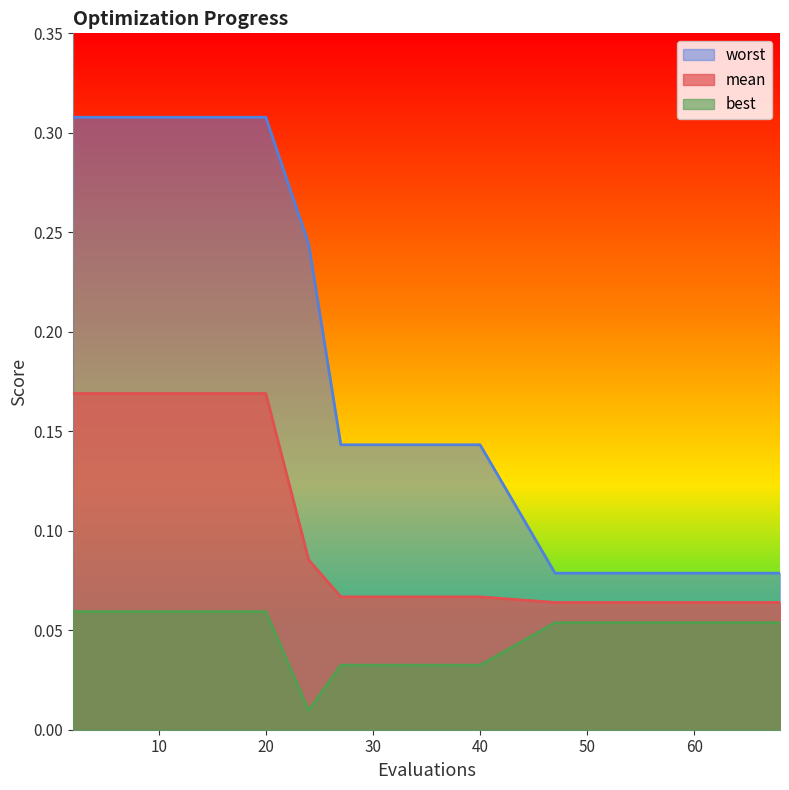

Is it true that worst equals 0.3 at 20?

True